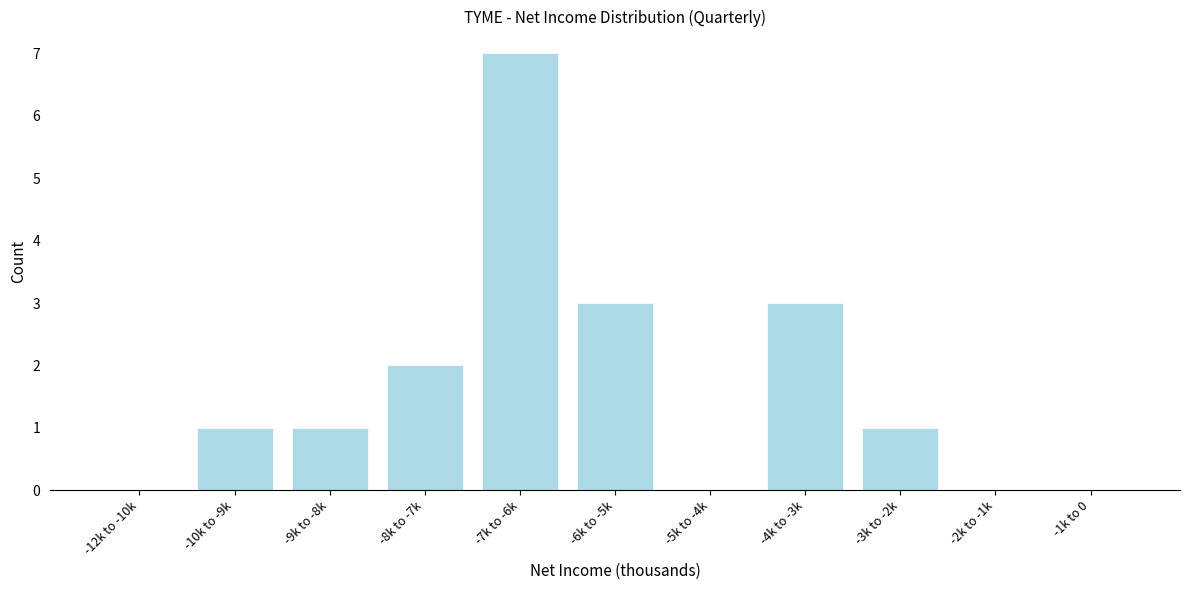

Reading left to right, extract all data points from this chart.

-12k to -10k=0	-10k to -9k=1	-9k to -8k=1	-8k to -7k=2	-7k to -6k=7	-6k to -5k=3	-5k to -4k=0	-4k to -3k=3	-3k to -2k=1	-2k to -1k=0	-1k to 0=0